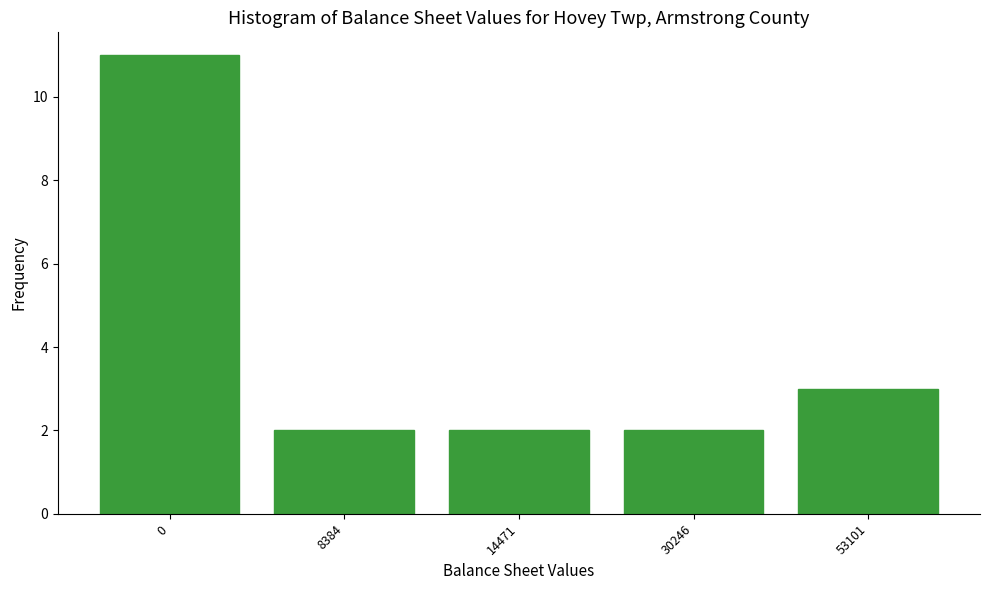

Reading right to left, extract all data points from this chart.

53101=3	30246=2	14471=2	8384=2	0=11